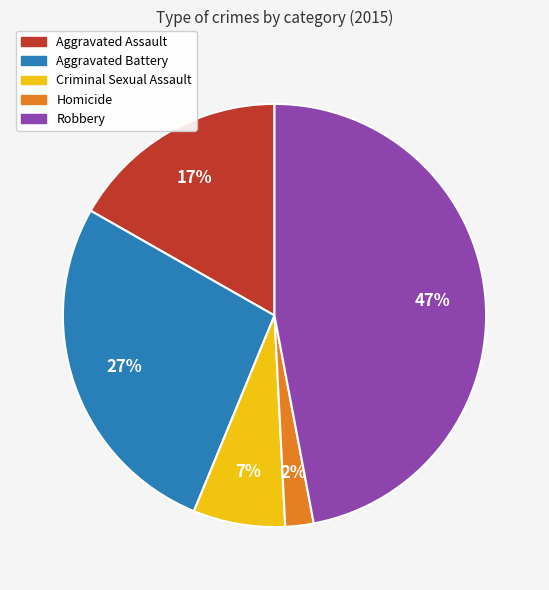

The Robbery slice represents 47% of the pie. True or false?

True